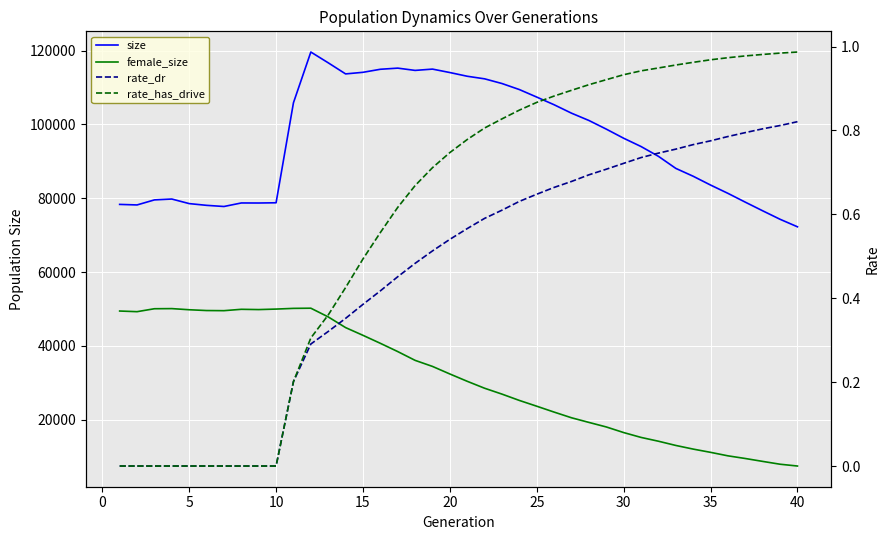

True or false: size and rate_dr cross at least once.

False